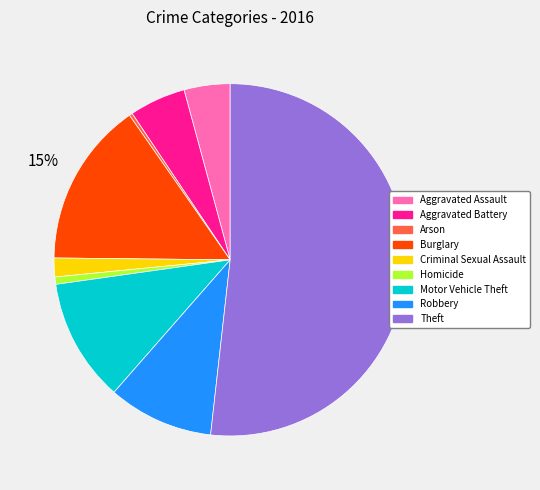

Between Aggravated Battery and Robbery, which is larger?

Robbery